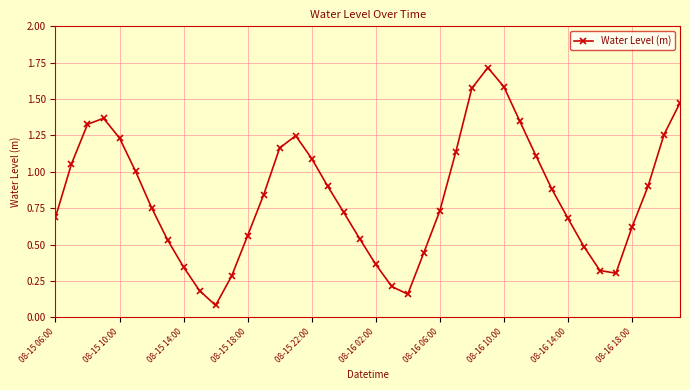

What is the sum of all values?

33.2